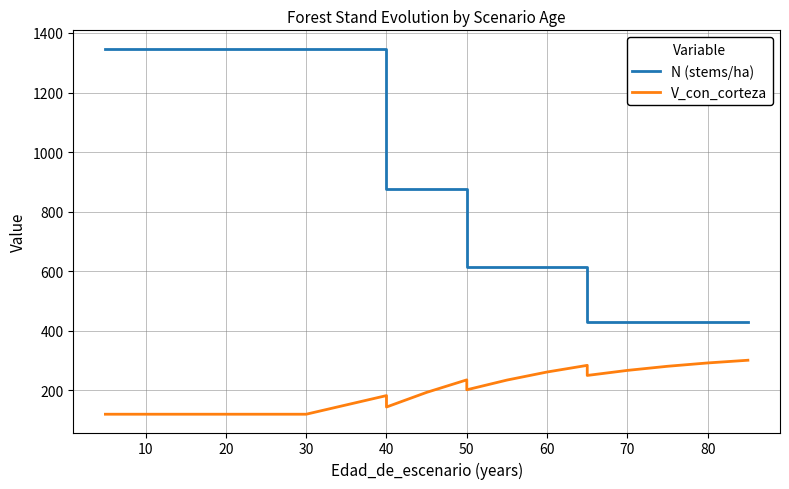

Rank the series at 50 from lowest to highest value.

V_con_corteza, N (stems/ha)